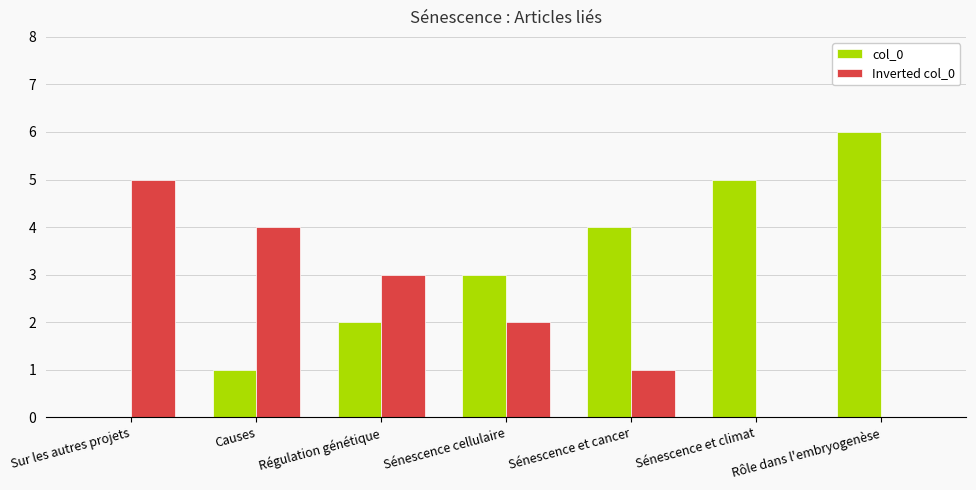

What are all the series names shown in the legend?

col_0, Inverted col_0